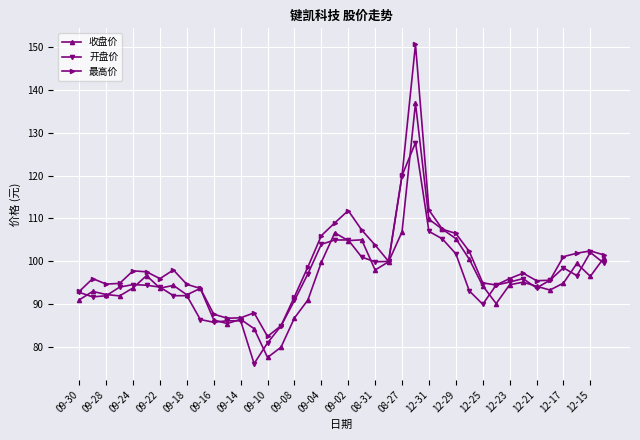

What is the difference between the second highest and second lowest values in the 最高价 series?

35.0